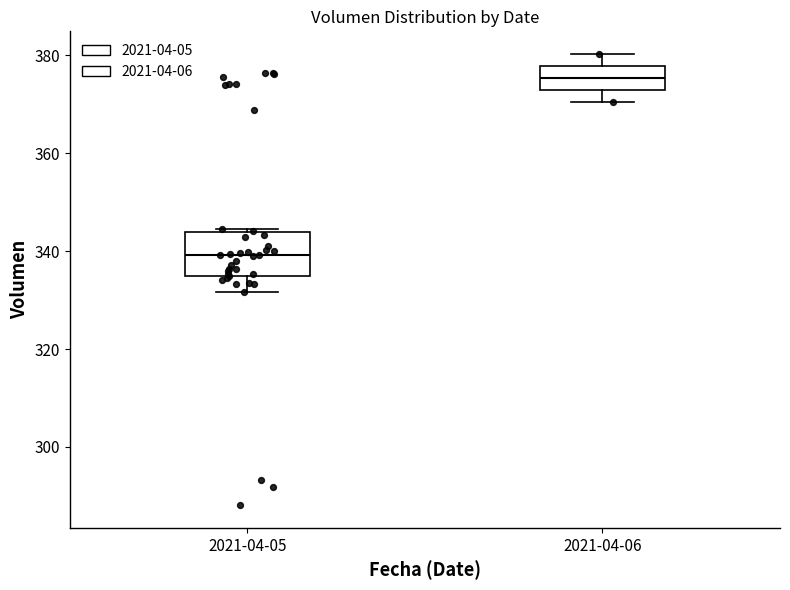

Which box's median line is the lowest?

2021-04-05